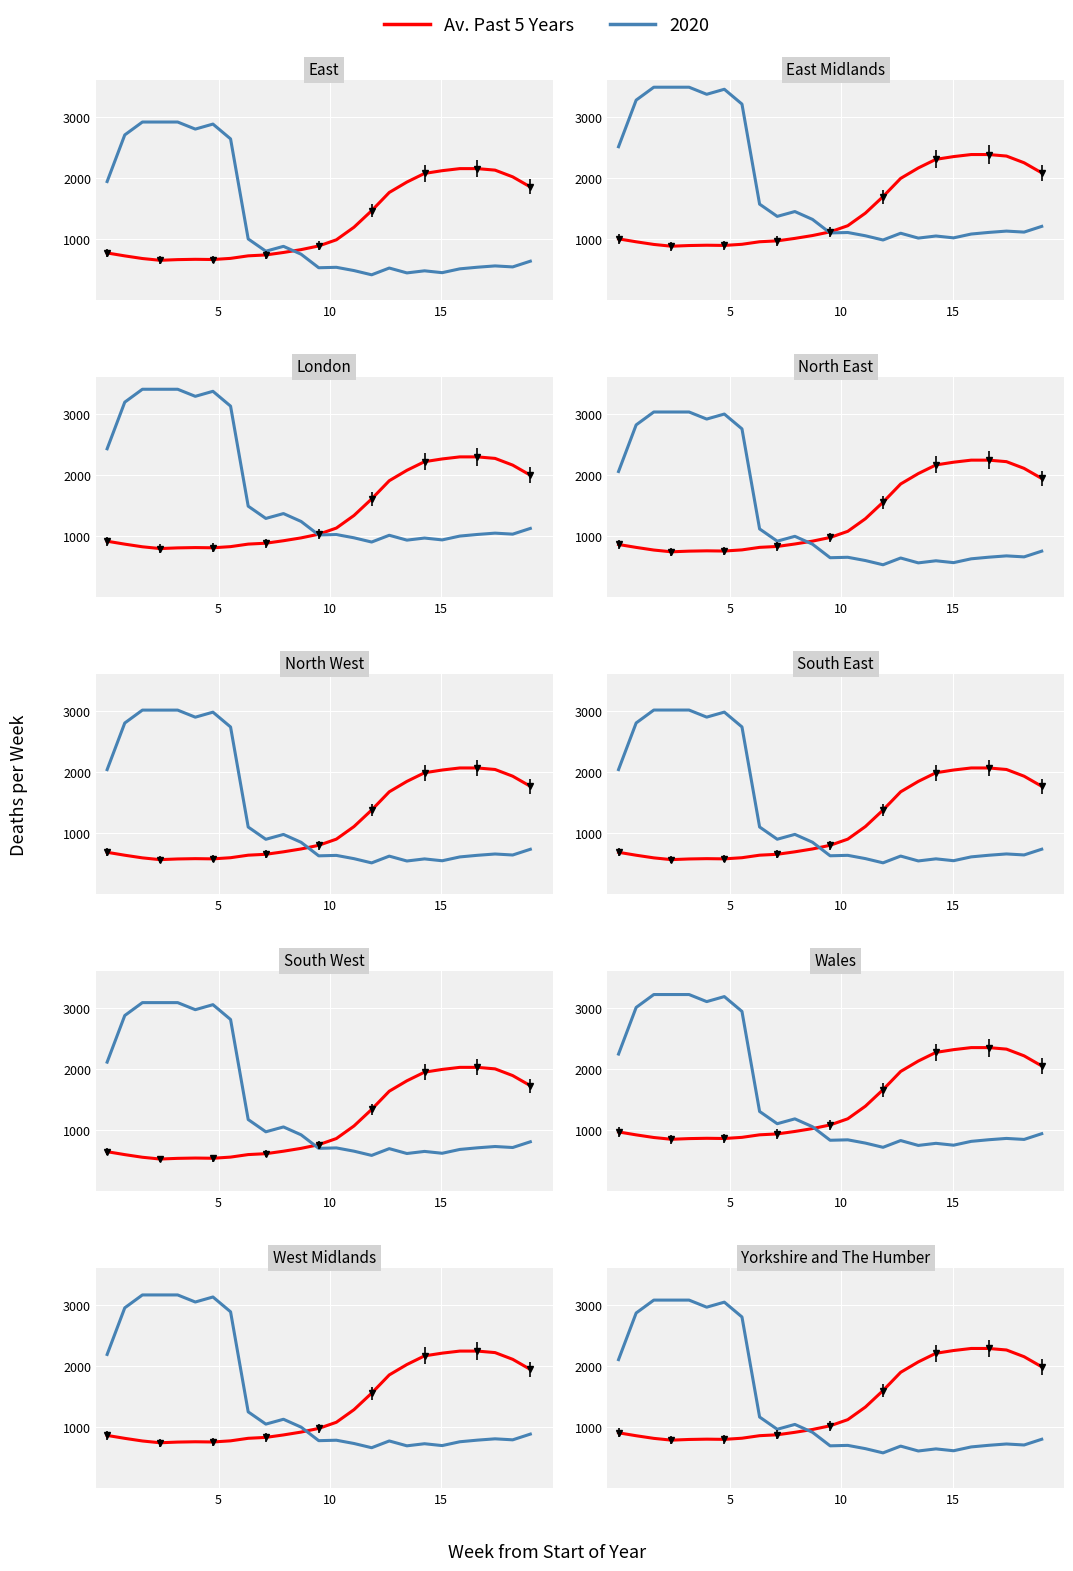

Is it true that the value at 5 is 903.2?

True